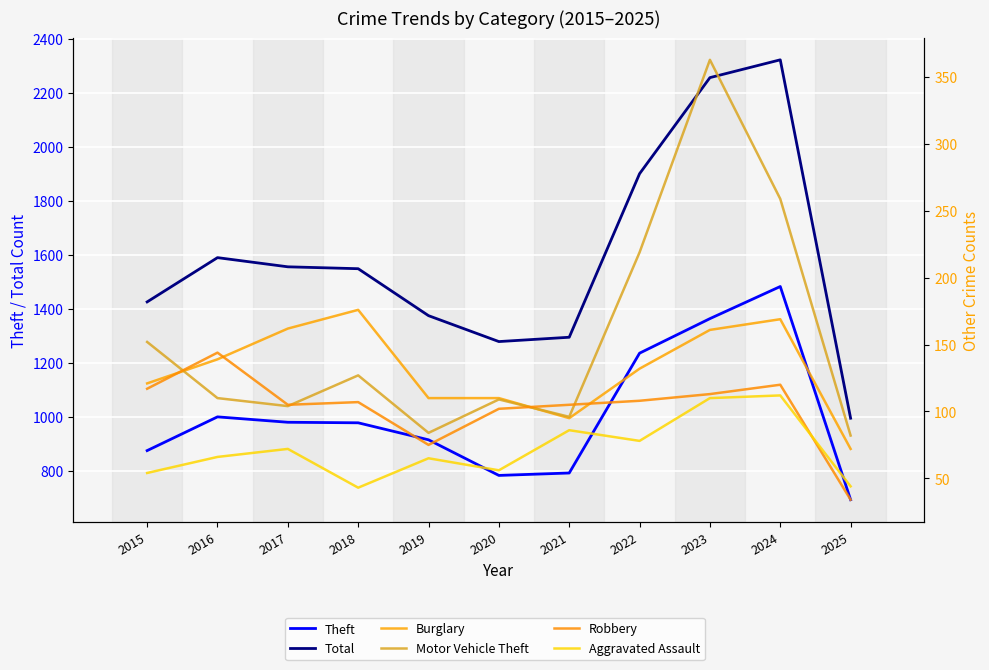

At which label is Burglary closest to 124?

2015